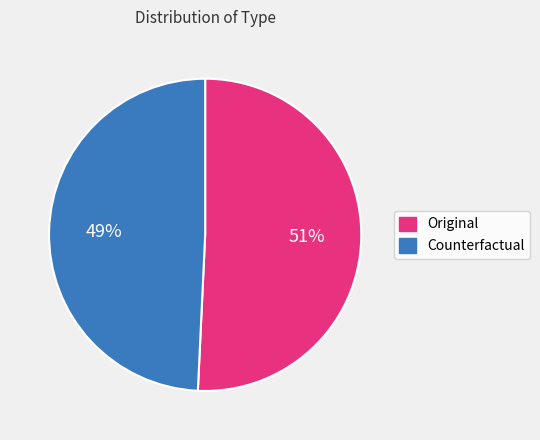

Count the number of slices in the pie.

2